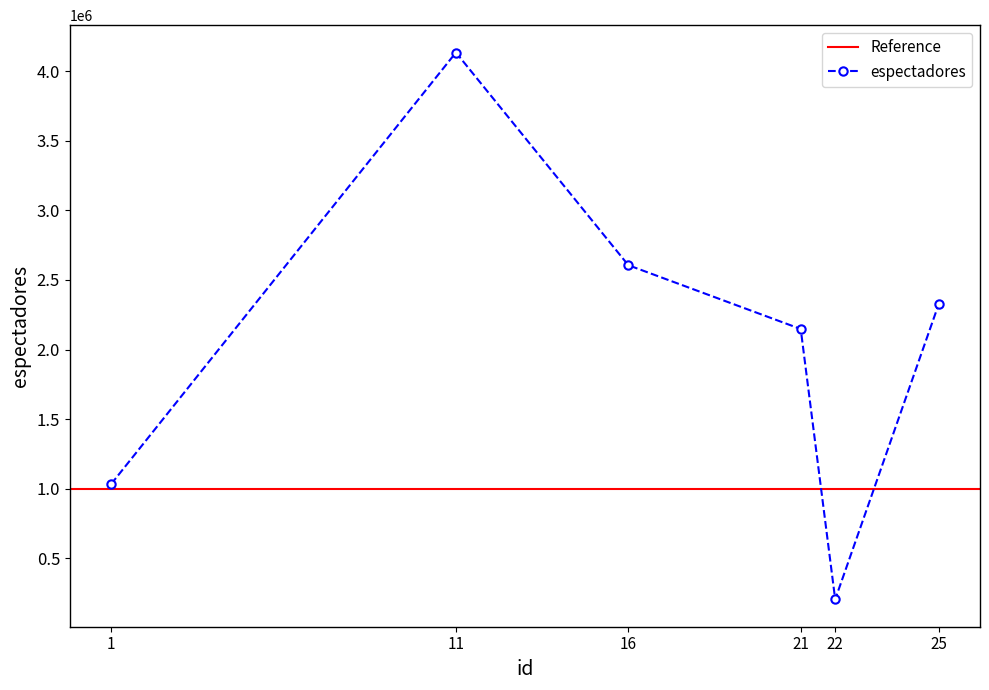

True or false: the data shows 4134217 at 11.

True